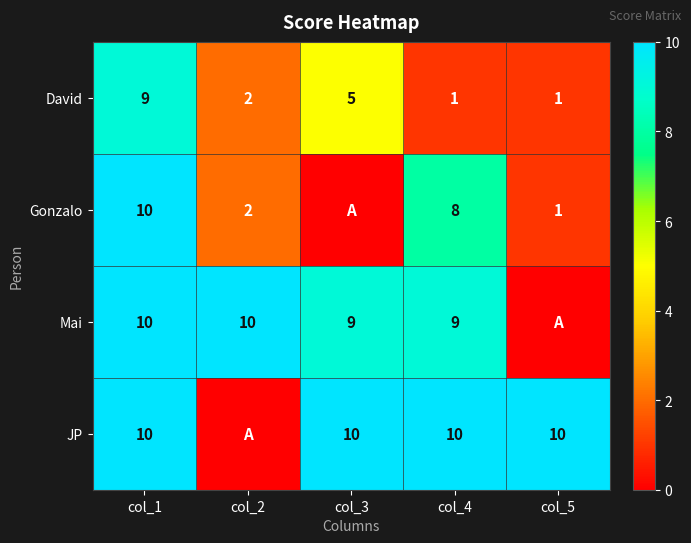

Between col_1 and col_4, which series saw the biggest shift?

David